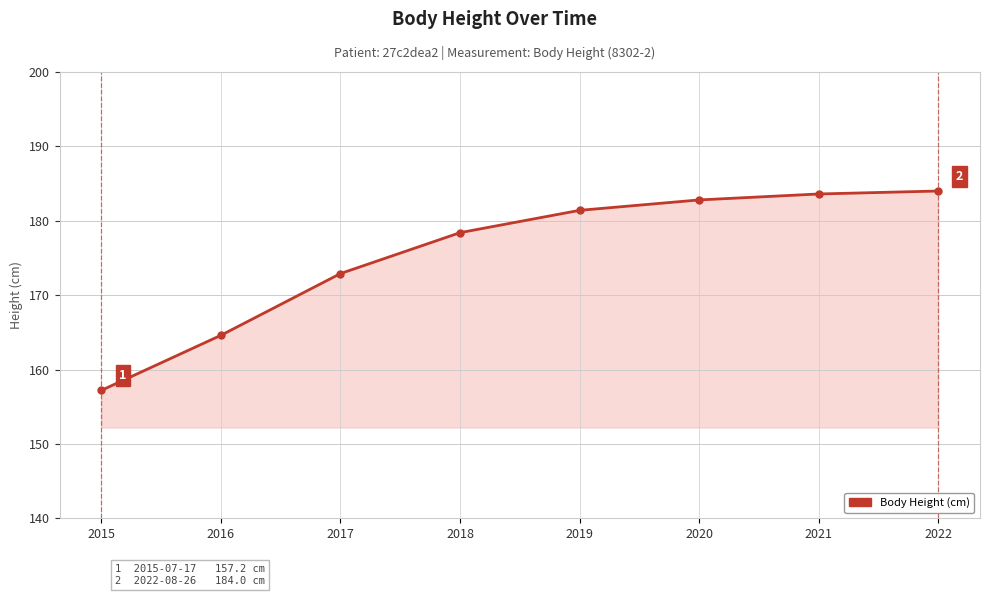

How many lines are shown in the chart?

1